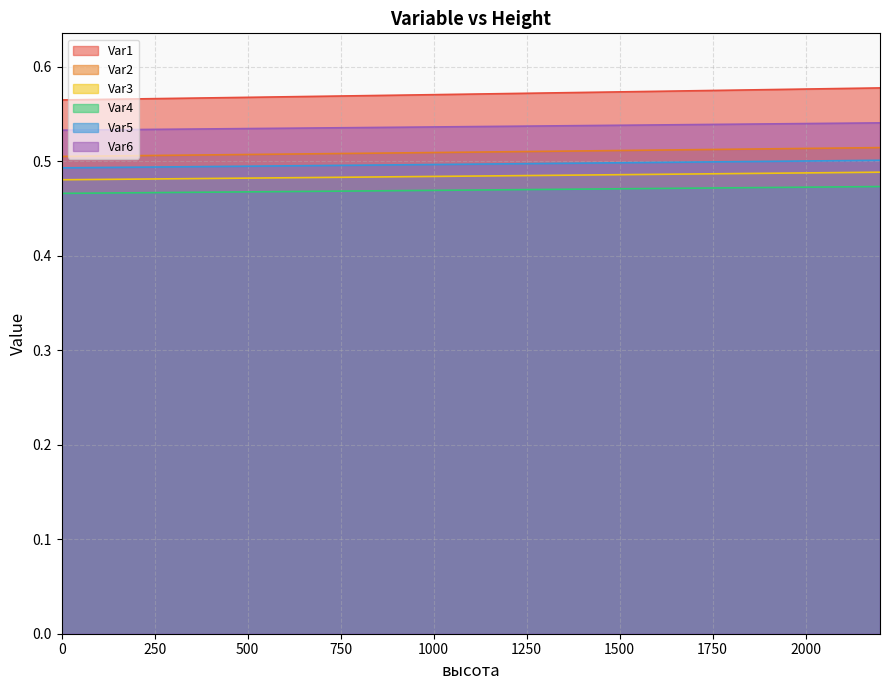

List the labels in order of Var3 value, largest first.

2200, 2000, 1800, 1500, 1200, 1000, 800, 500, 200, 100, 0